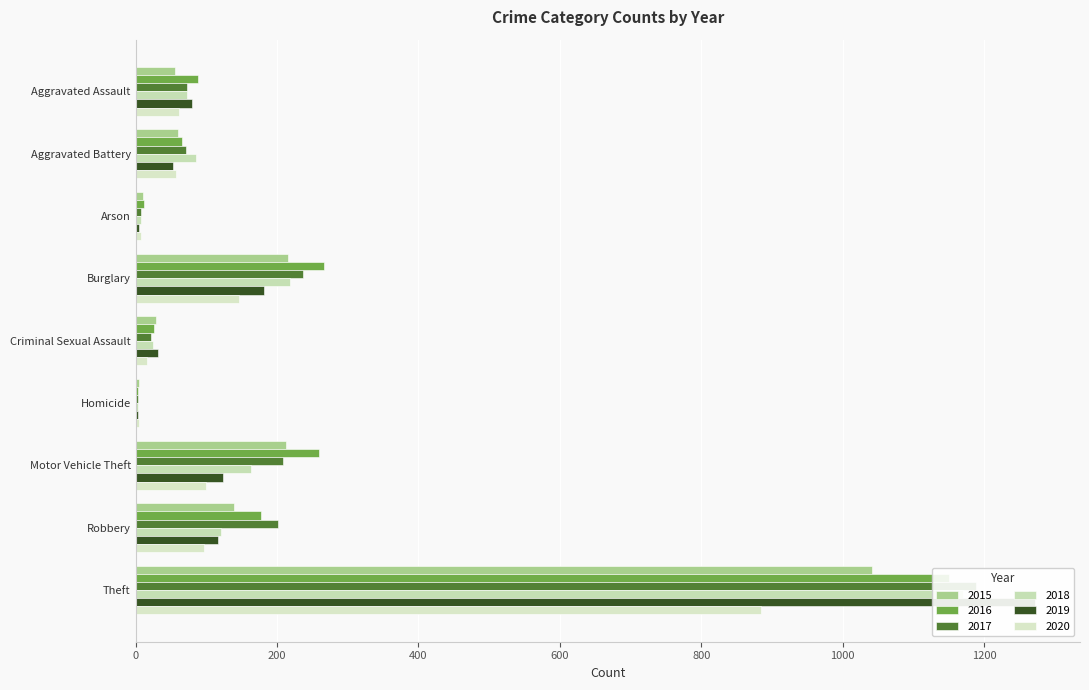

Reading left to right, extract all data points from this chart.

2015: Aggravated Assault=56	Aggravated Battery=60	Arson=10	Burglary=216	Criminal Sexual Assault=29	Homicide=5	Motor Vehicle Theft=212	Robbery=139	Theft=1041
2016: Aggravated Assault=88	Aggravated Battery=66	Arson=12	Burglary=266	Criminal Sexual Assault=26	Homicide=4	Motor Vehicle Theft=259	Robbery=178	Theft=1151
2017: Aggravated Assault=72	Aggravated Battery=71	Arson=7	Burglary=237	Criminal Sexual Assault=22	Homicide=4	Motor Vehicle Theft=208	Robbery=202	Theft=1188
2018: Aggravated Assault=72	Aggravated Battery=86	Arson=7	Burglary=218	Criminal Sexual Assault=24	Homicide=4	Motor Vehicle Theft=163	Robbery=121	Theft=1170
2019: Aggravated Assault=80	Aggravated Battery=53	Arson=5	Burglary=182	Criminal Sexual Assault=31	Homicide=4	Motor Vehicle Theft=123	Robbery=116	Theft=1272
2020: Aggravated Assault=62	Aggravated Battery=57	Arson=7	Burglary=146	Criminal Sexual Assault=16	Homicide=5	Motor Vehicle Theft=99	Robbery=97	Theft=884